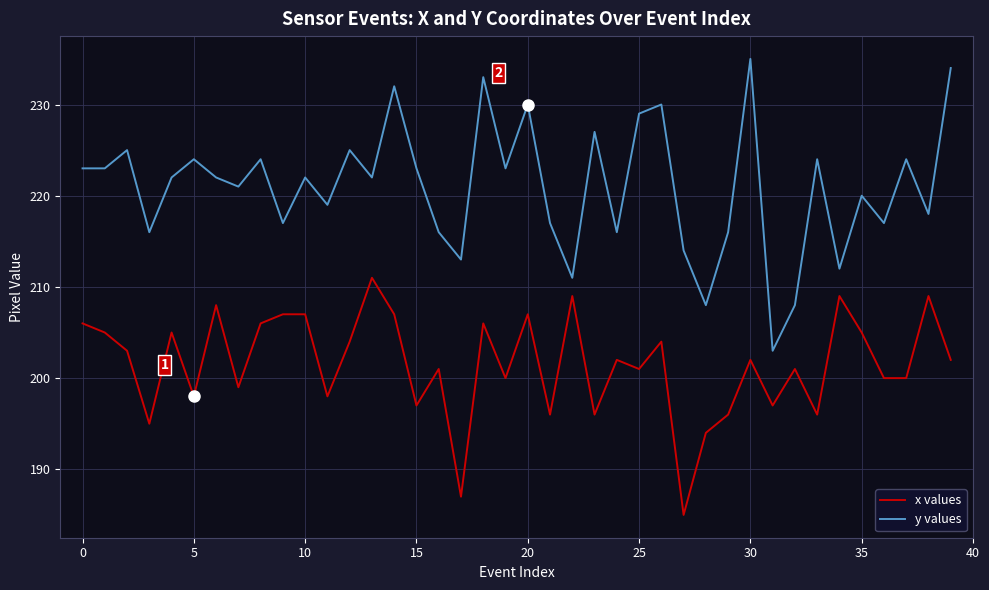

Which series has the widest spread of values?

y values